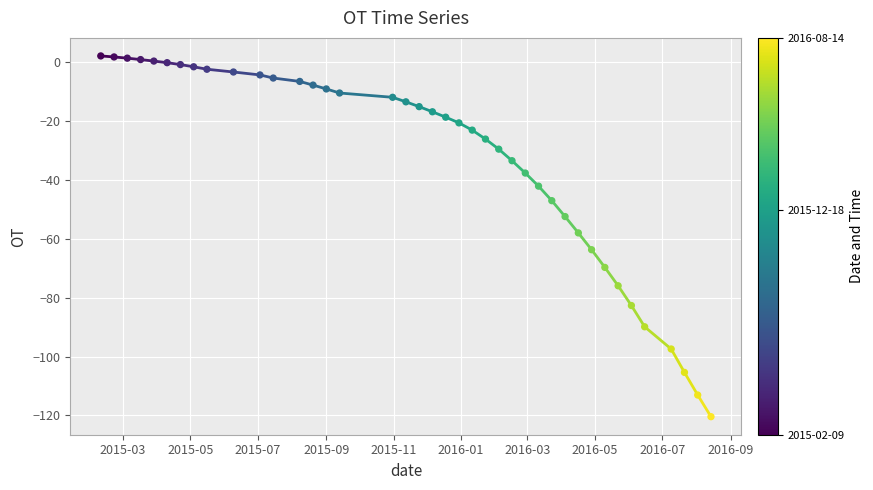

What is the range of X values (max minus min)?

552.0